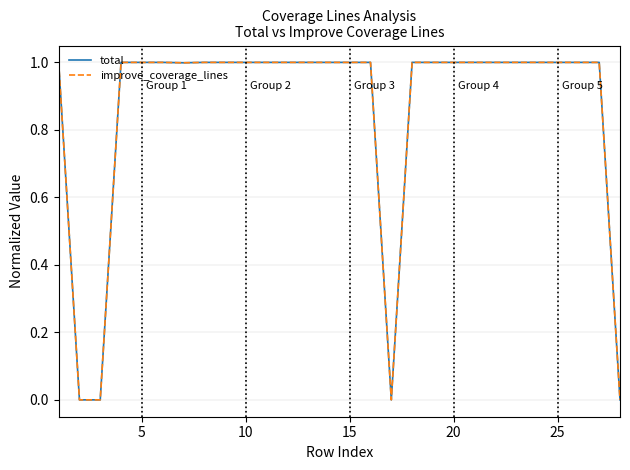

Is this an area chart (filled region under the line)?

No